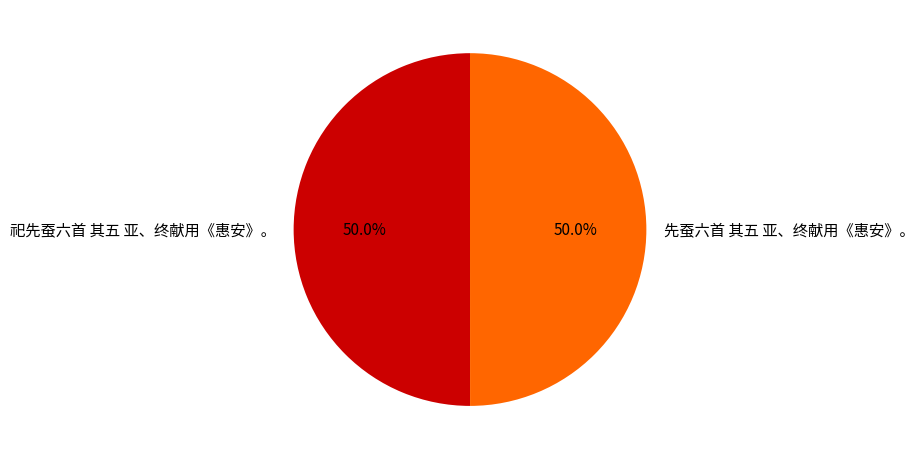

What percentage is NOT represented by 先蚕六首 其五 亚、终献用《惠安》。?

50.0%